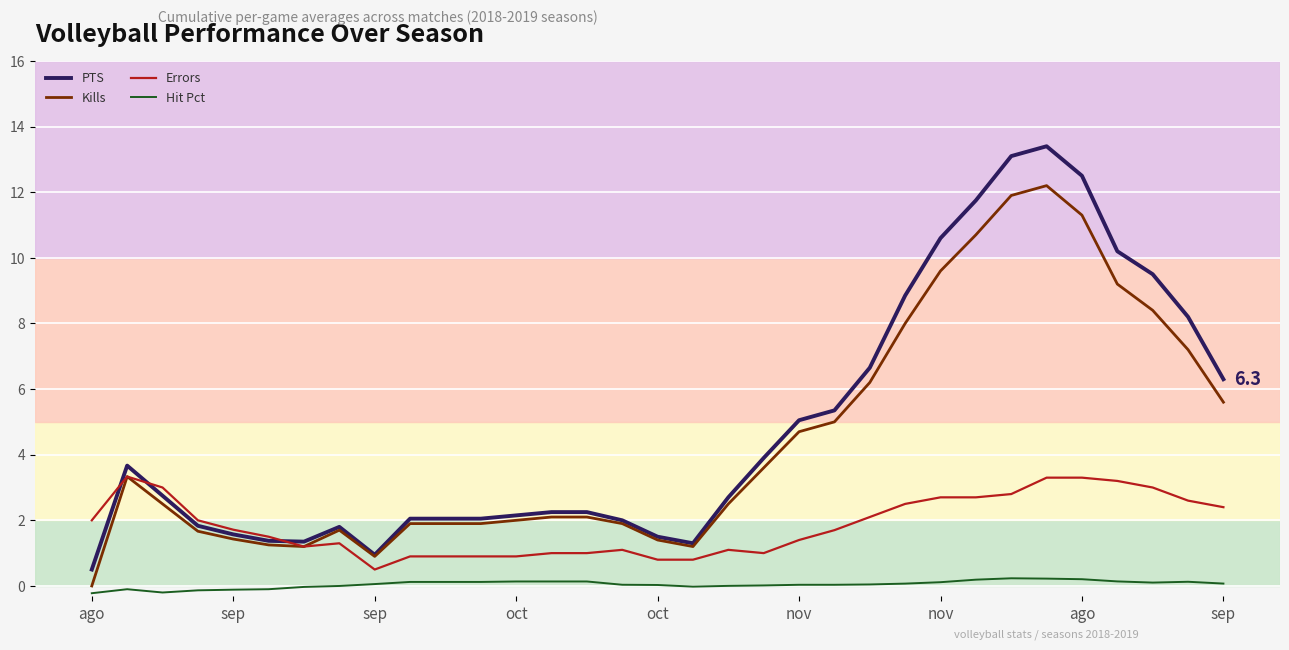

Rank the series by their maximum value, from lowest to highest.

Hit Pct, Errors, Kills, PTS